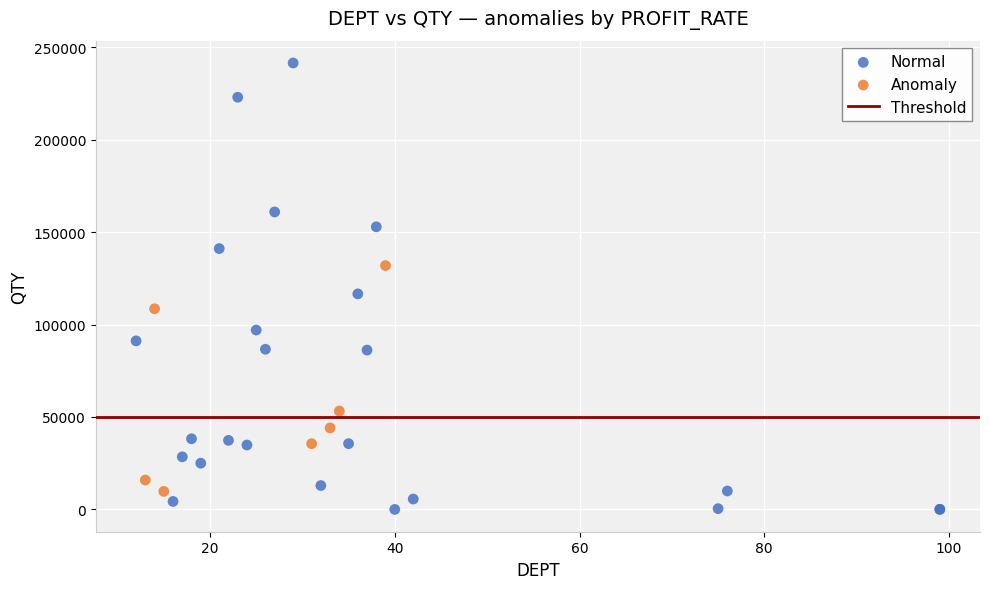

Which series contains the highest Y value?

Normal